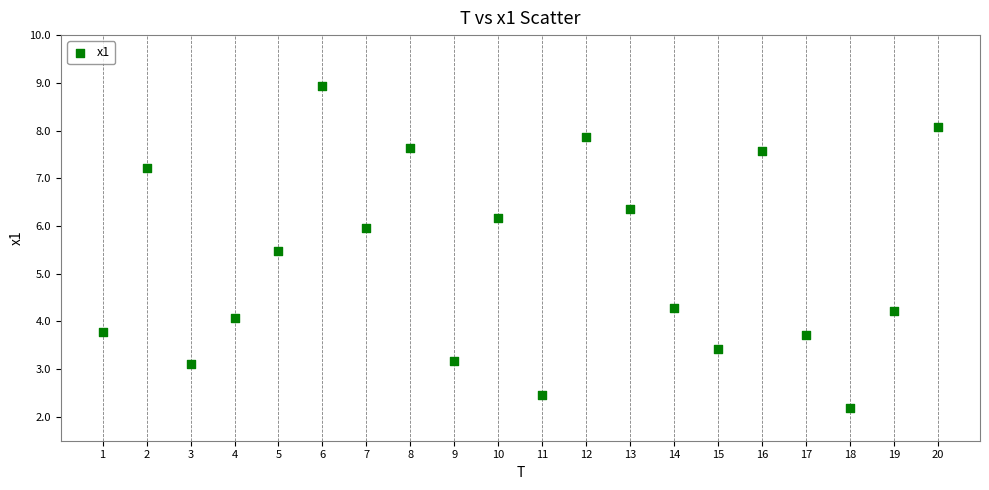

What Y value in the scatter plot is closest to 5?

5.5